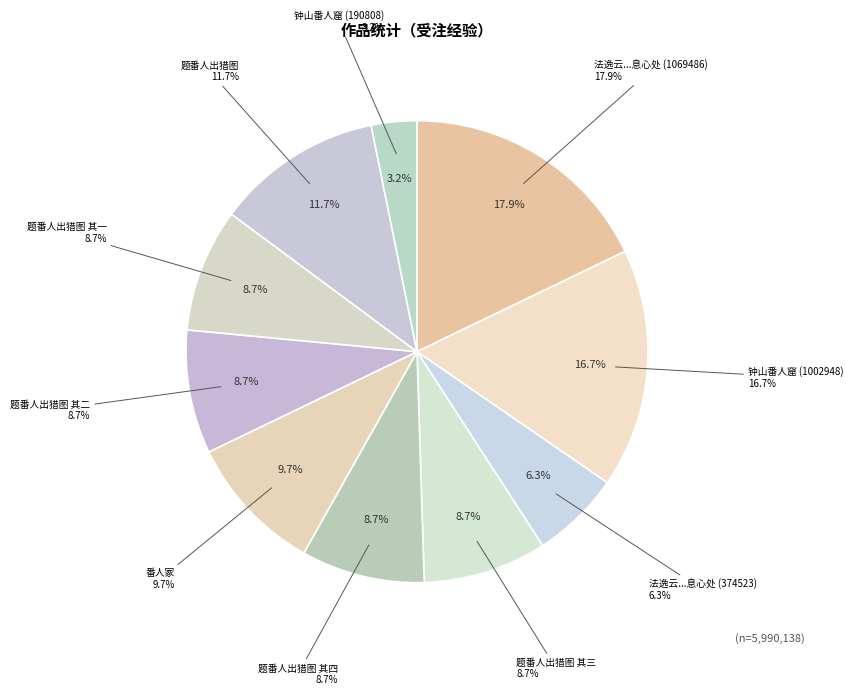

What is the ratio of the value at 番人冢 to the value at 题番人出猎图 其四?

1.1